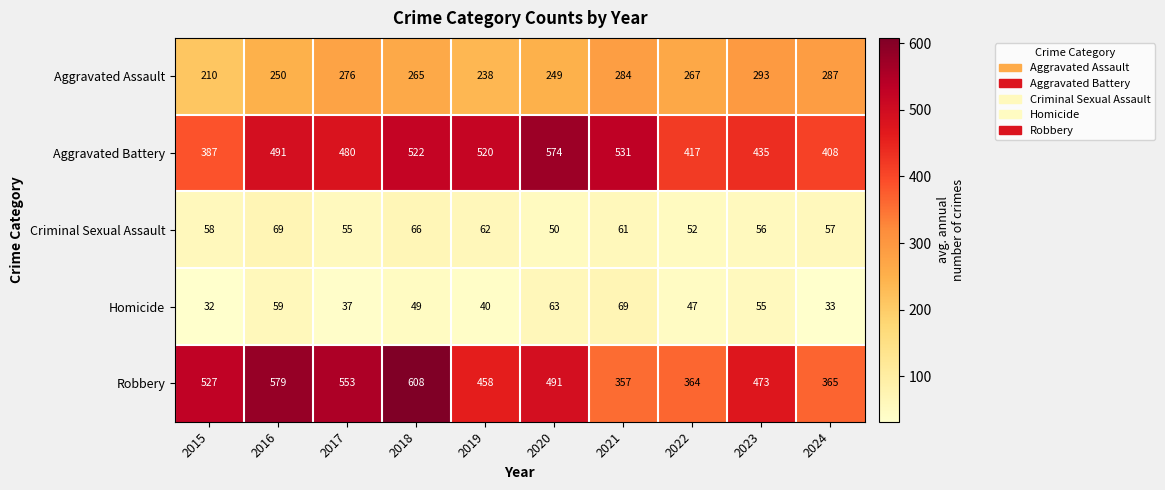

Which label corresponds to the largest value in the chart?

2018